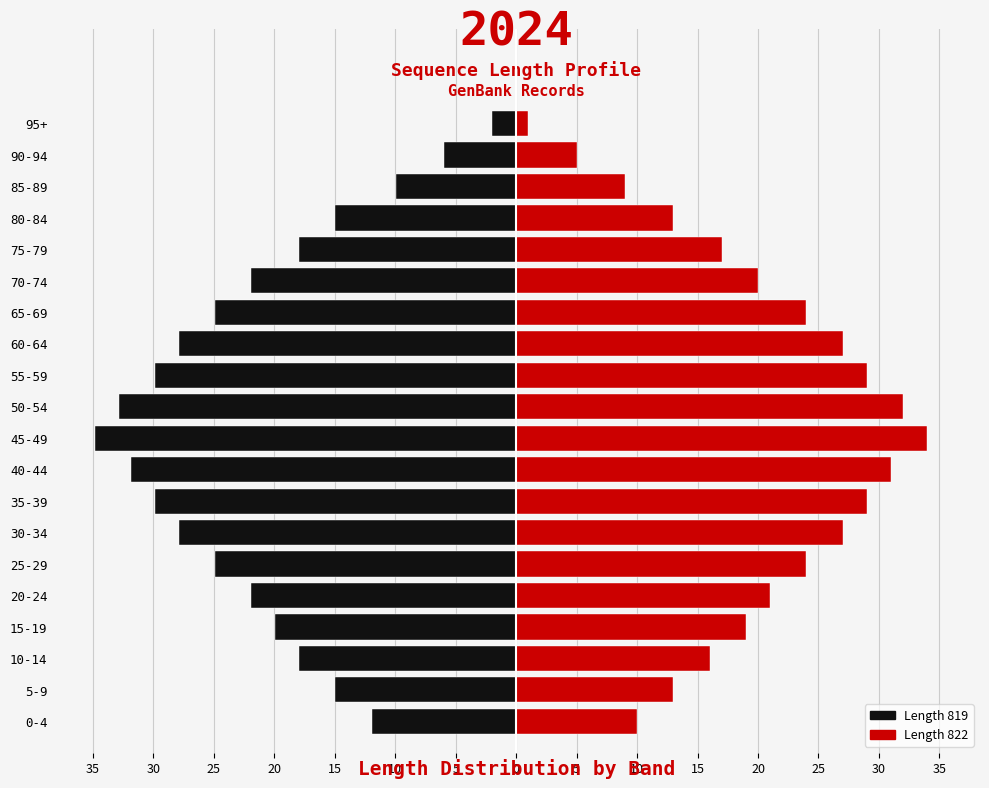

What is the difference between the second highest and second lowest values in the Length 819 series?

26.9